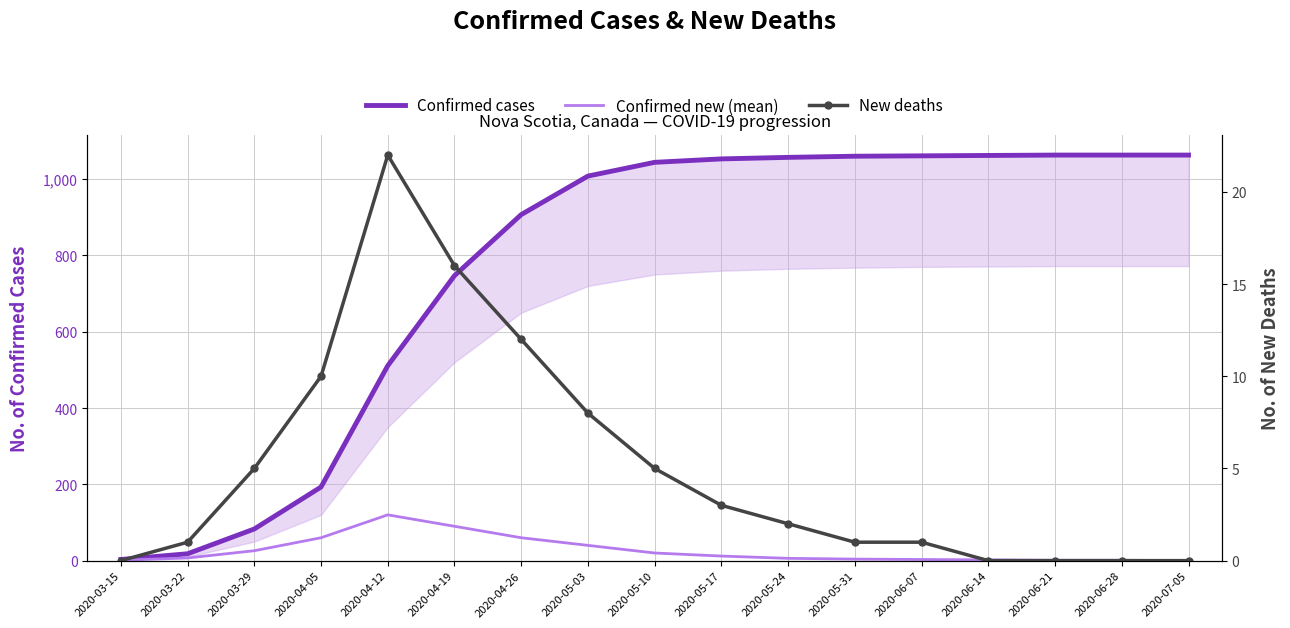

Rank the series by their maximum value, from lowest to highest.

New deaths, Confirmed new (mean), Confirmed cases